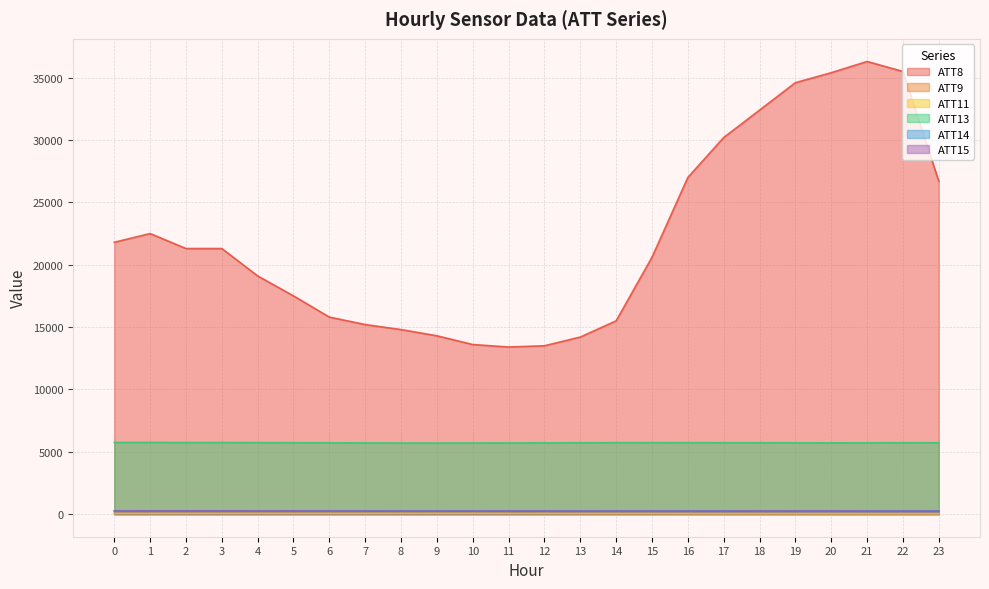

Which series has the largest range (max minus min)?

ATT8